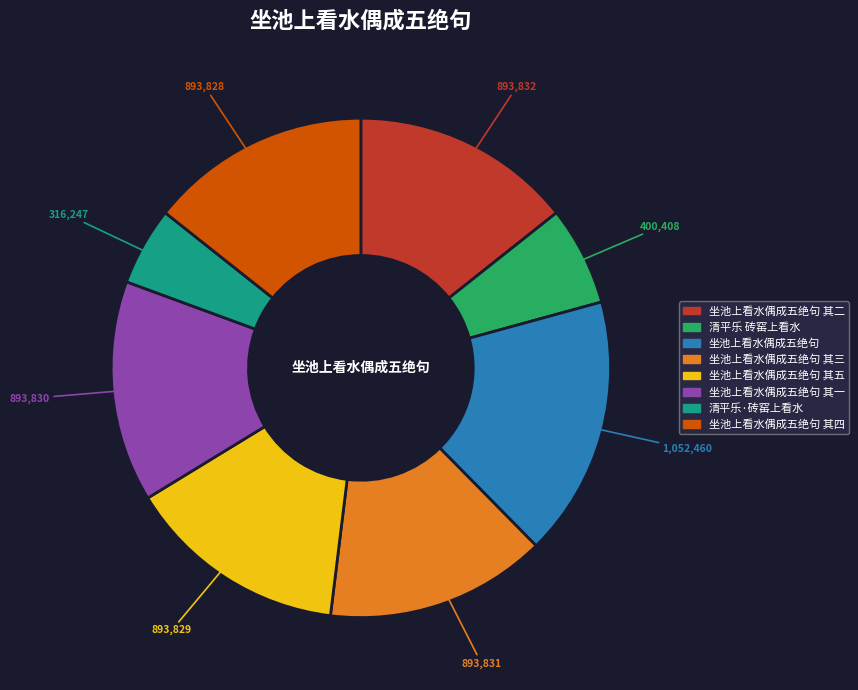

Does 坐池上看水偶成五绝句 其三 represent more than half of the total?

No